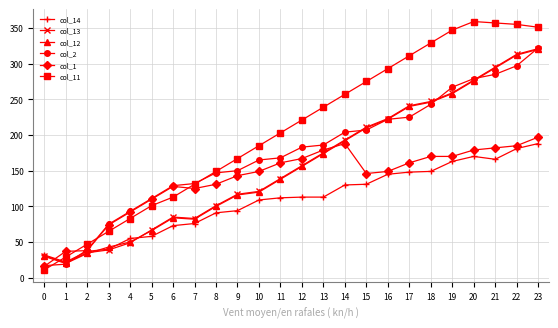

True or false: col_11 has more than 2 points higher than both neighbors.

False